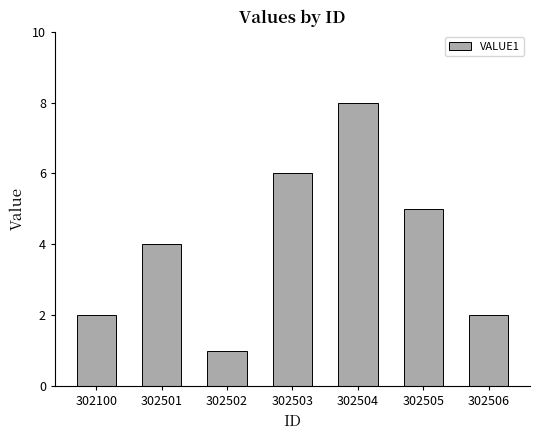

Count the number of data series in this chart.

1